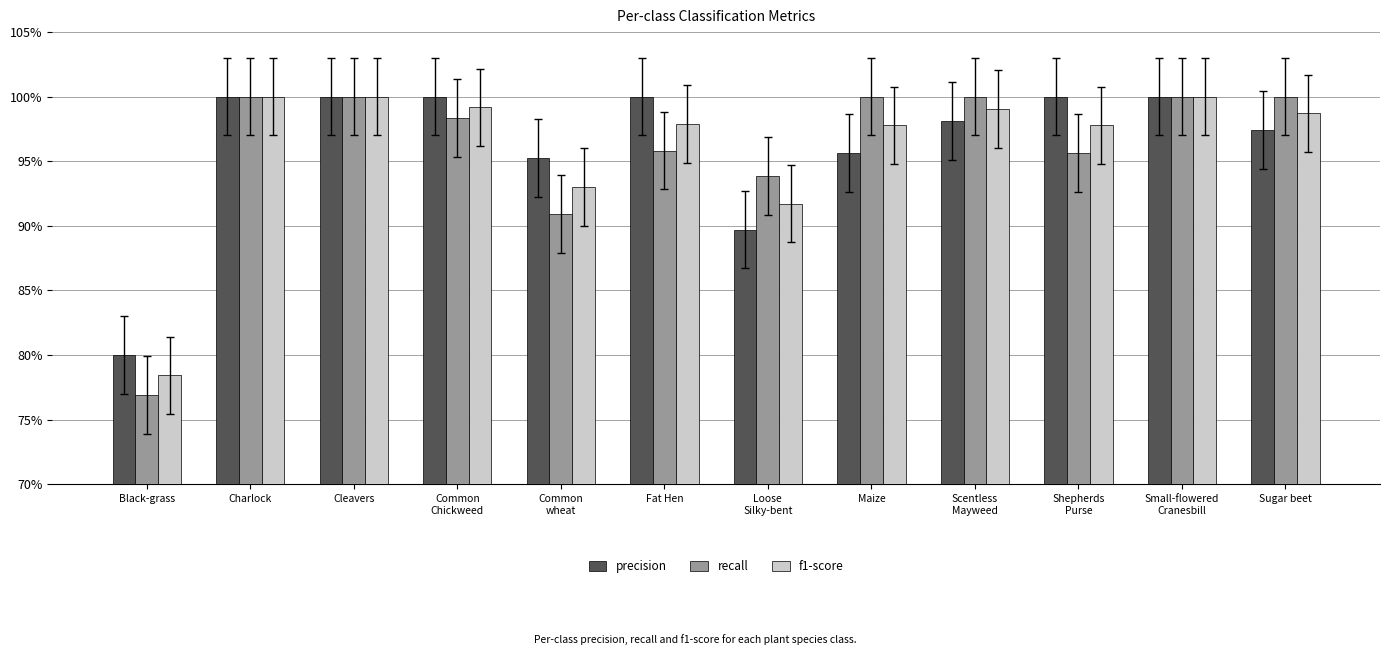

Which series has the widest spread of values?

recall